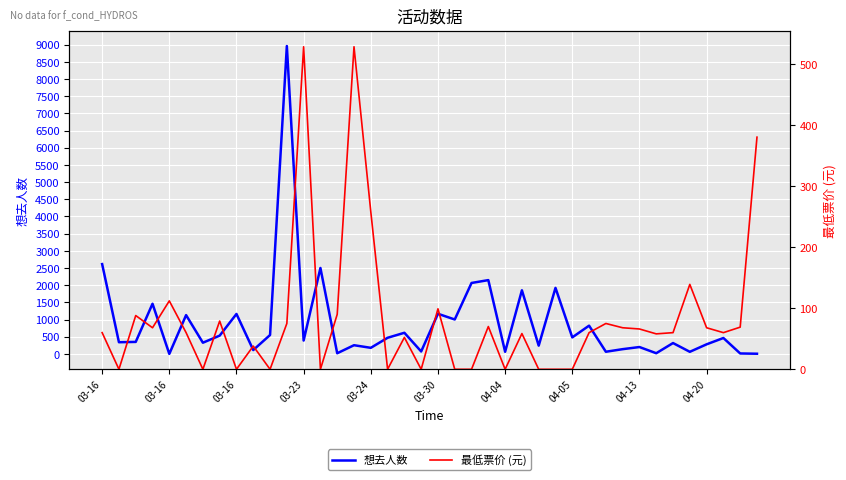

What is the difference between the 想去人数 values at 25 and 32?

1651.0